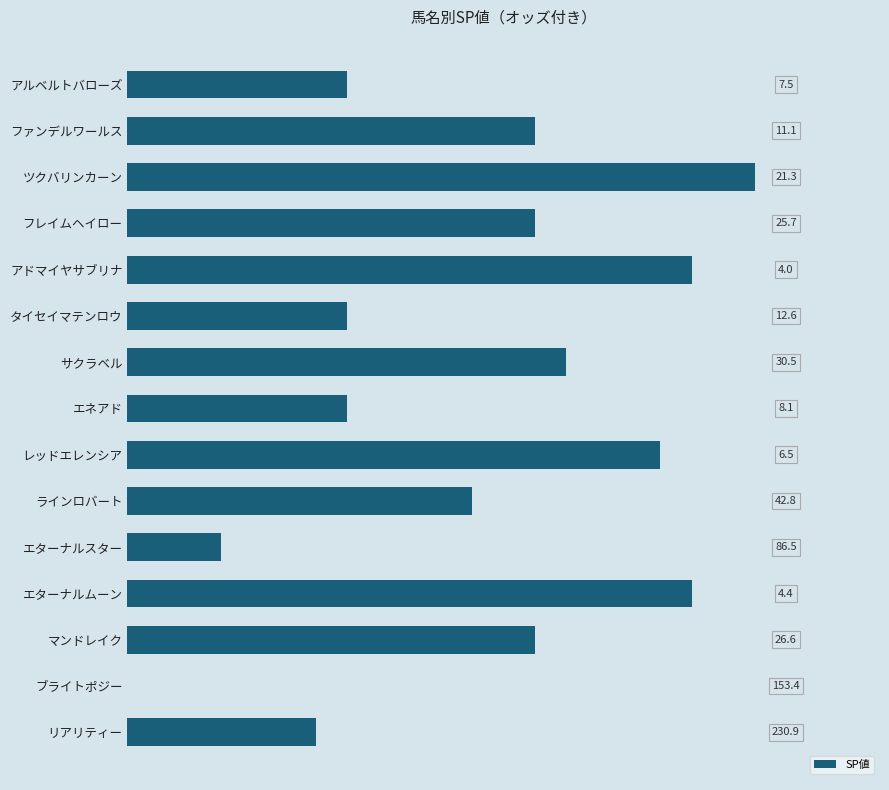

What is the average value?

56